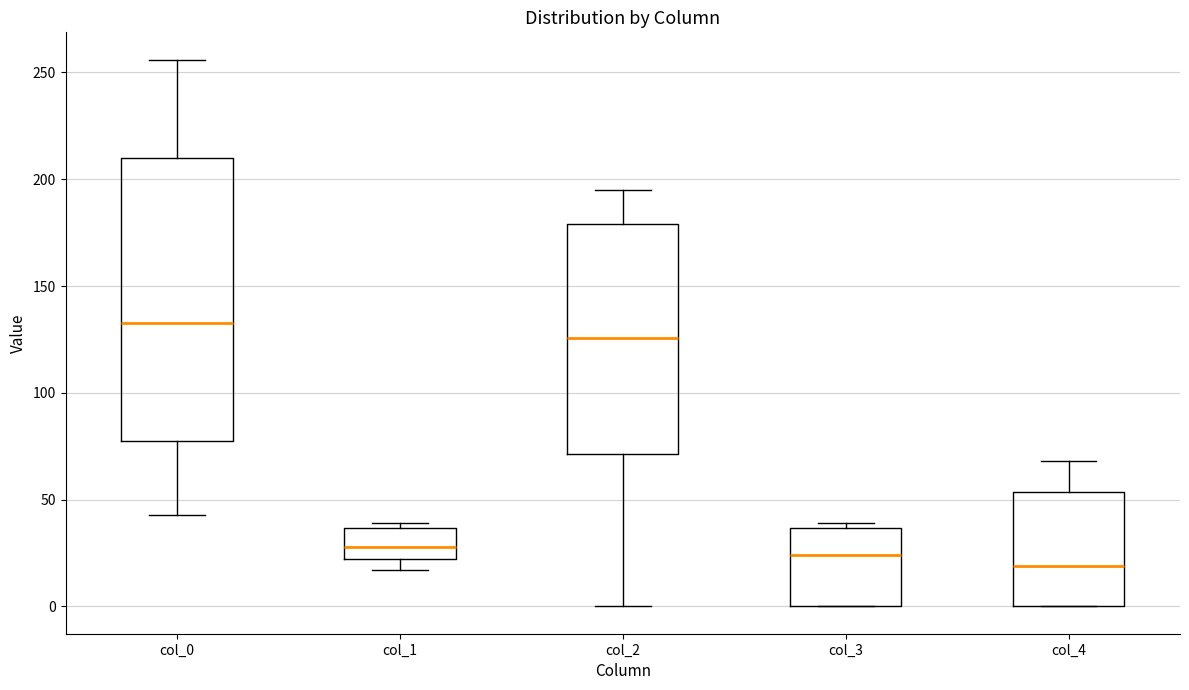

Reading left to right, transcribe this box plot: for each box, give where its median line is, the range the box spans, and where its two whiskers end, as read against the y-axis. The values are not printed on the chart, so give them approximately, as read against the axis.

col_0: median 135, box 80 to 210, whiskers 45 to 255
col_1: median 30, box 20 to 35, whiskers 15 to 40
col_2: median 125, box 70 to 180, whiskers 0 to 195
col_3: median 25, box 0 to 35, whiskers 0 to 40
col_4: median 20, box 0 to 55, whiskers 0 to 70